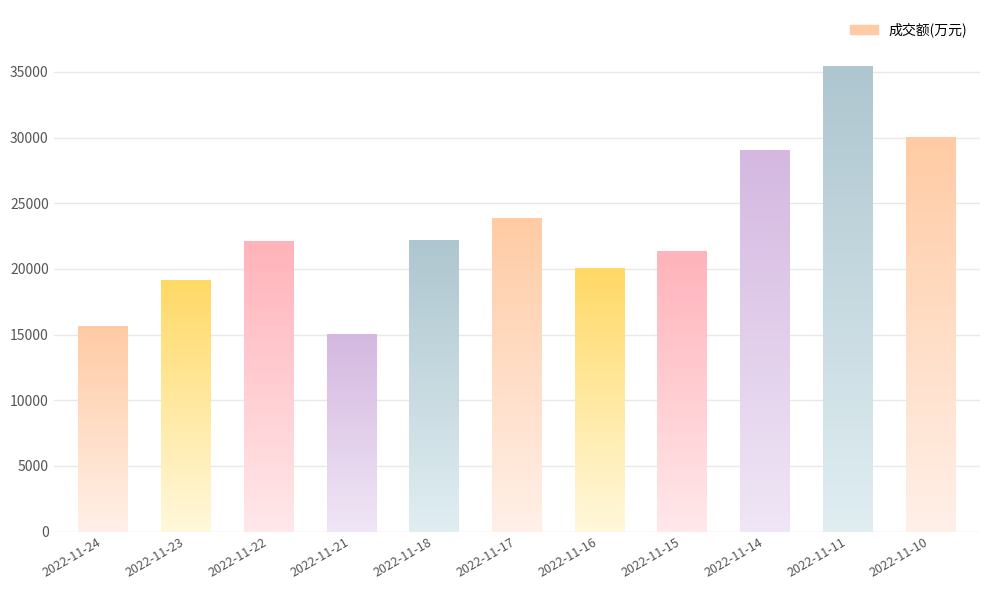

At which category does the chart reach its peak across all series?

2022-11-11